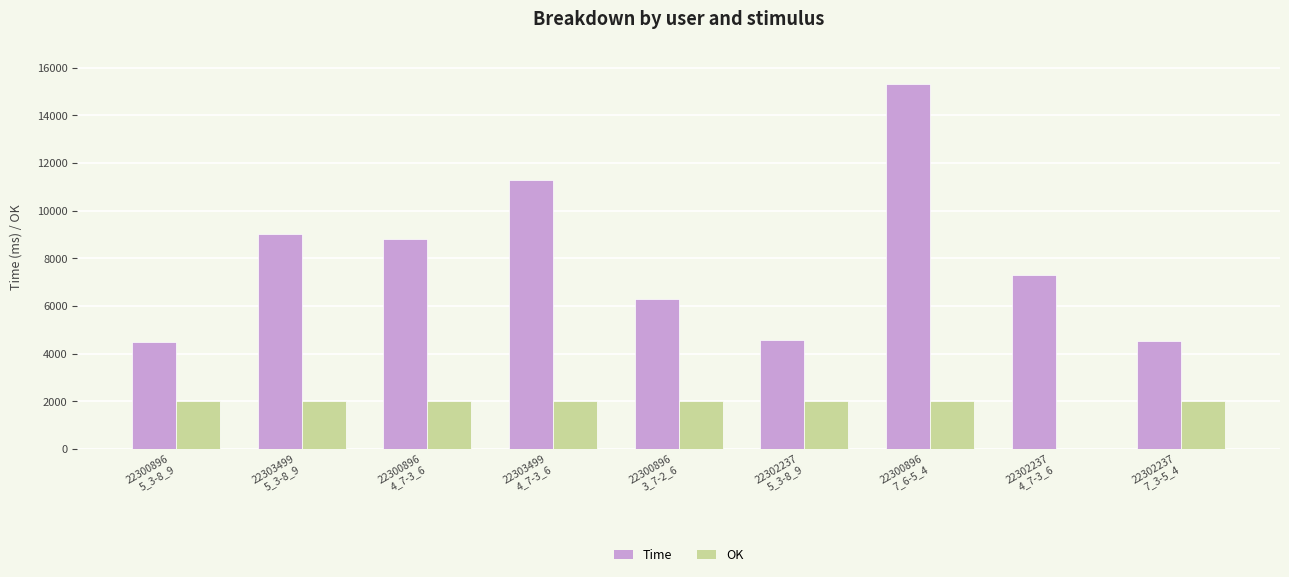

What is the sum of all OK values?

16000